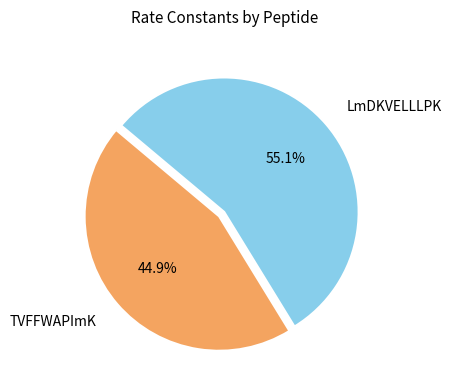

What percentage is NOT represented by TVFFWAPImK?

55.1%